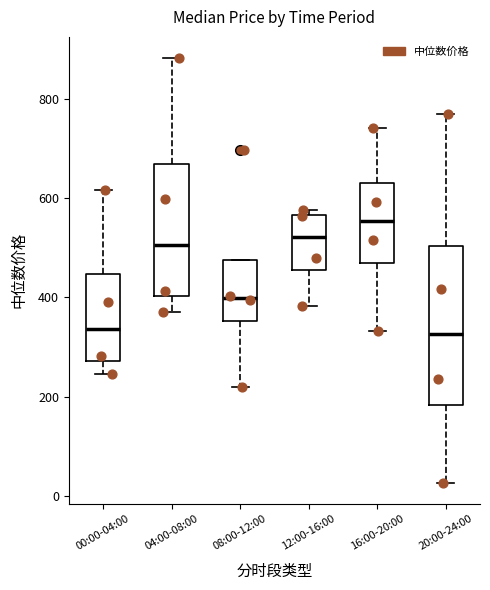

Where does the lower whisker of the box for 08:00-12:00 end on the y-axis? The values are not printed on the chart, so give them approximately, as read against the axis.

220